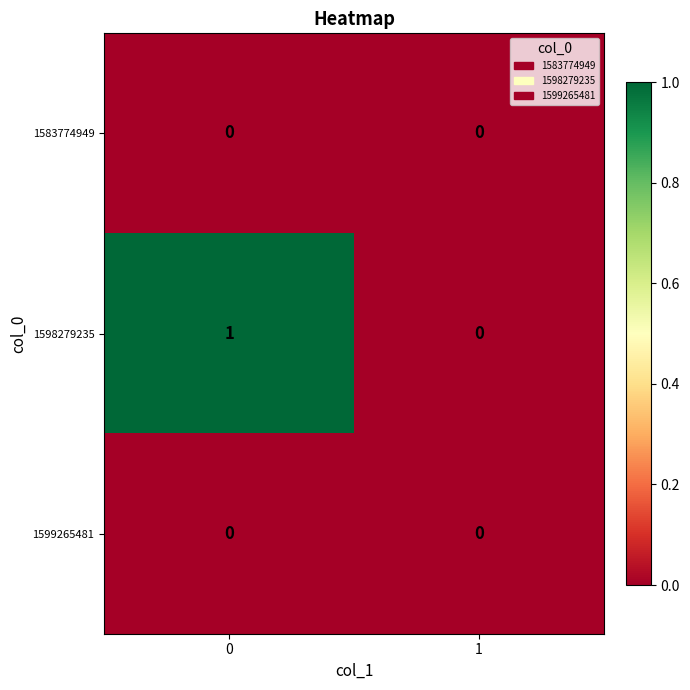

Reading left to right, list all the values displayed in this chart.

1583774949: 0	0
1598279235: 1	0
1599265481: 0	0